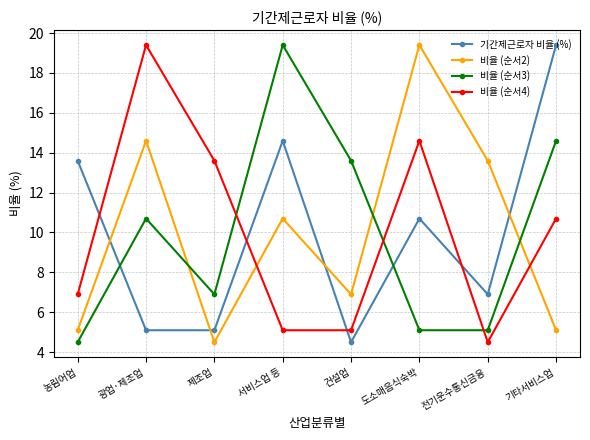

True or false: 비율 (순서3) has a value of 5.1 at 도소매음식숙박.

True